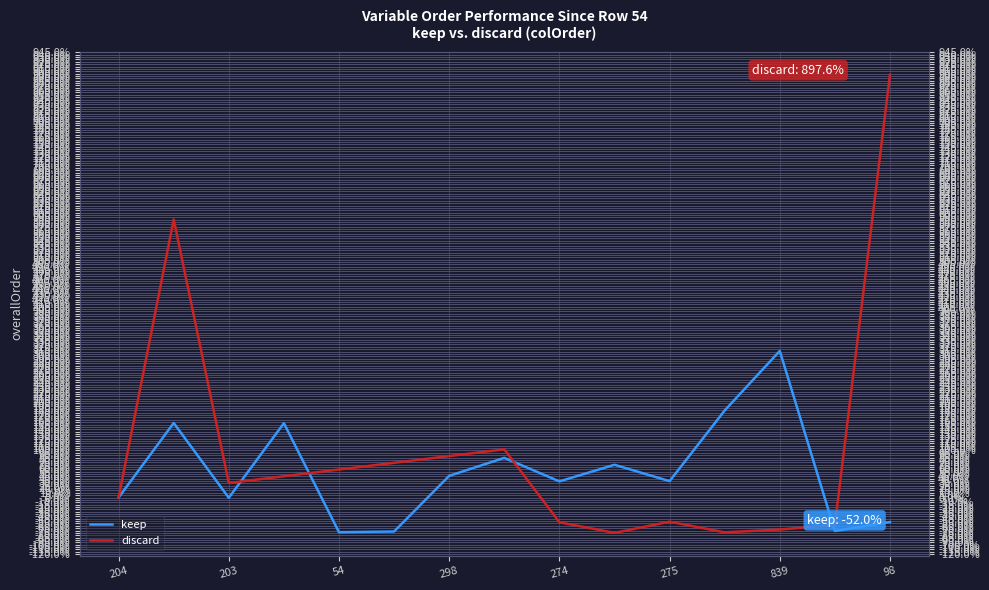

What is the greatest value displayed?

897.6